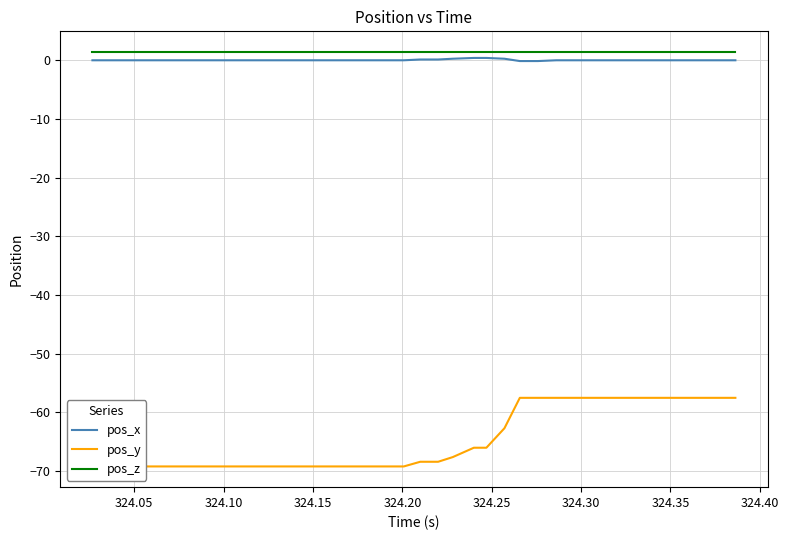

True or false: pos_z and pos_x cross at least once.

False